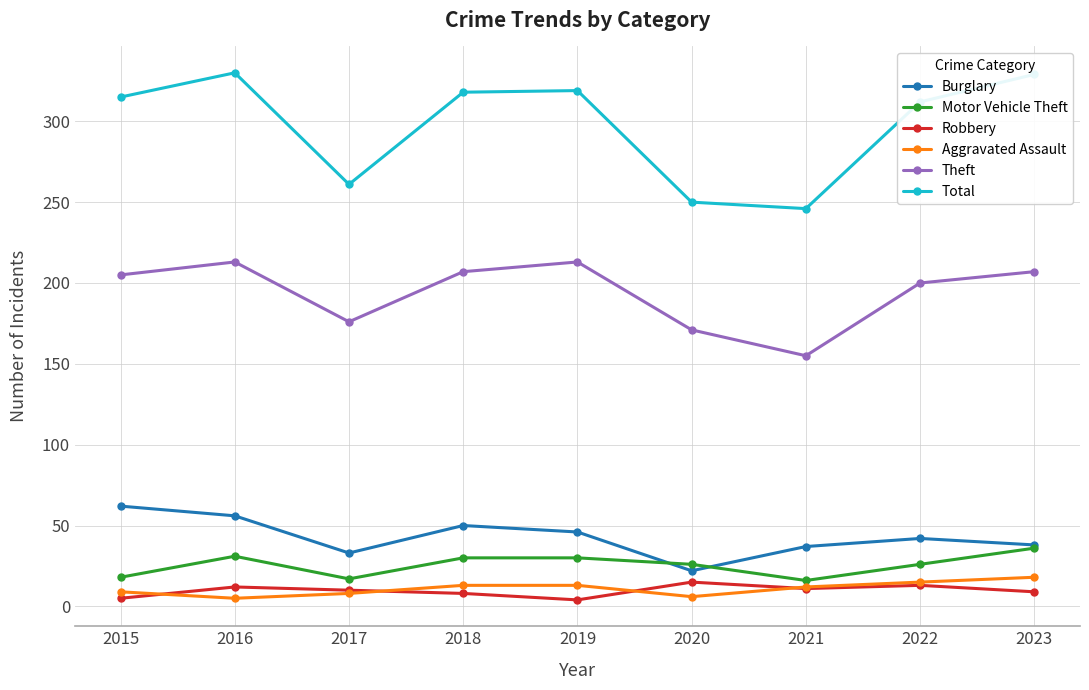

What is the sum of all Theft values?

1747